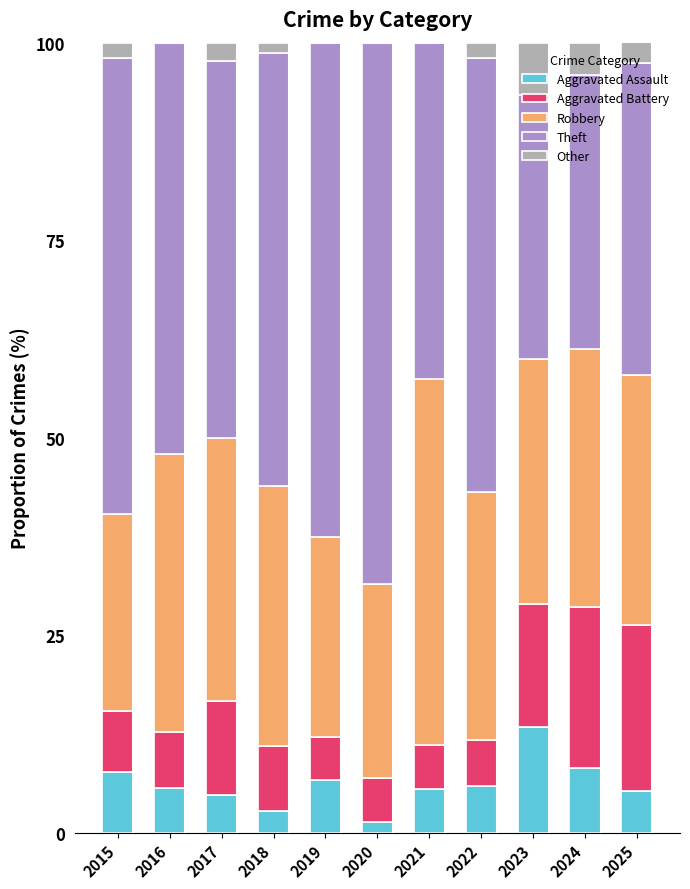

Reading left to right, transcribe all the data shown in this chart.

Aggravated Assault: 2015=7.7	2016=5.6	2017=4.8	2018=2.7	2019=6.6	2020=1.4	2021=5.6	2022=5.9	2023=13.3	2024=8.2	2025=5.3
Aggravated Battery: 2015=7.7	2016=7.0	2017=11.9	2018=8.2	2019=5.5	2020=5.5	2021=5.6	2022=5.9	2023=15.6	2024=20.4	2025=21.1
Robbery: 2015=25.0	2016=35.2	2017=33.3	2018=32.9	2019=25.3	2020=24.7	2021=46.3	2022=31.4	2023=31.1	2024=32.7	2025=31.6
Theft: 2015=57.7	2016=52.1	2017=47.6	2018=54.8	2019=62.6	2020=68.5	2021=42.6	2022=54.9	2023=33.3	2024=34.7	2025=39.5
Other: 2015=1.9	2016=0.0	2017=2.4	2018=1.4	2019=0.0	2020=0.0	2021=0.0	2022=2.0	2023=6.7	2024=4.1	2025=5.3